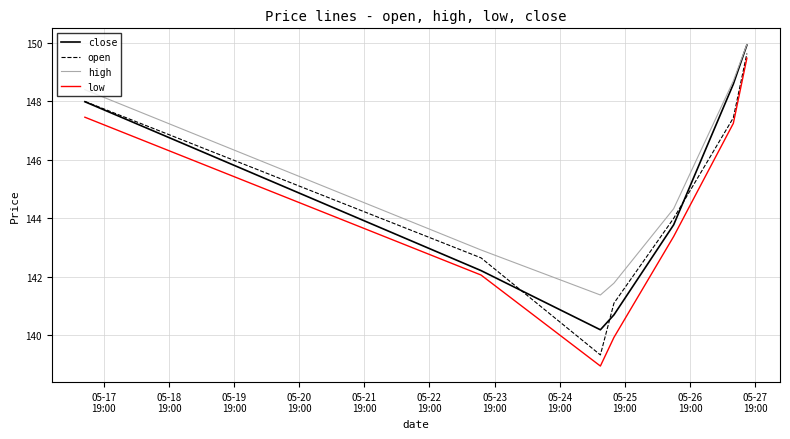

What is the difference between the maximum and minimum values in the high series?

8.6